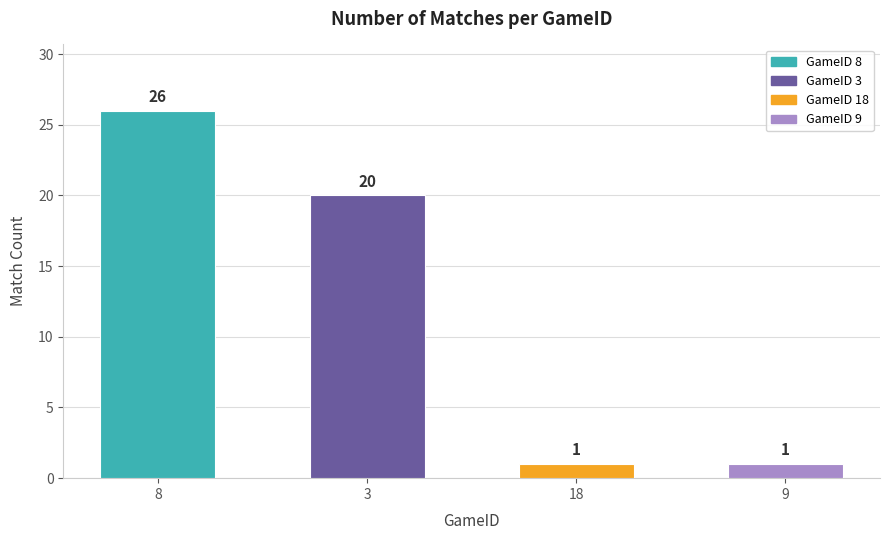

Which category has the highest value across all series?

8